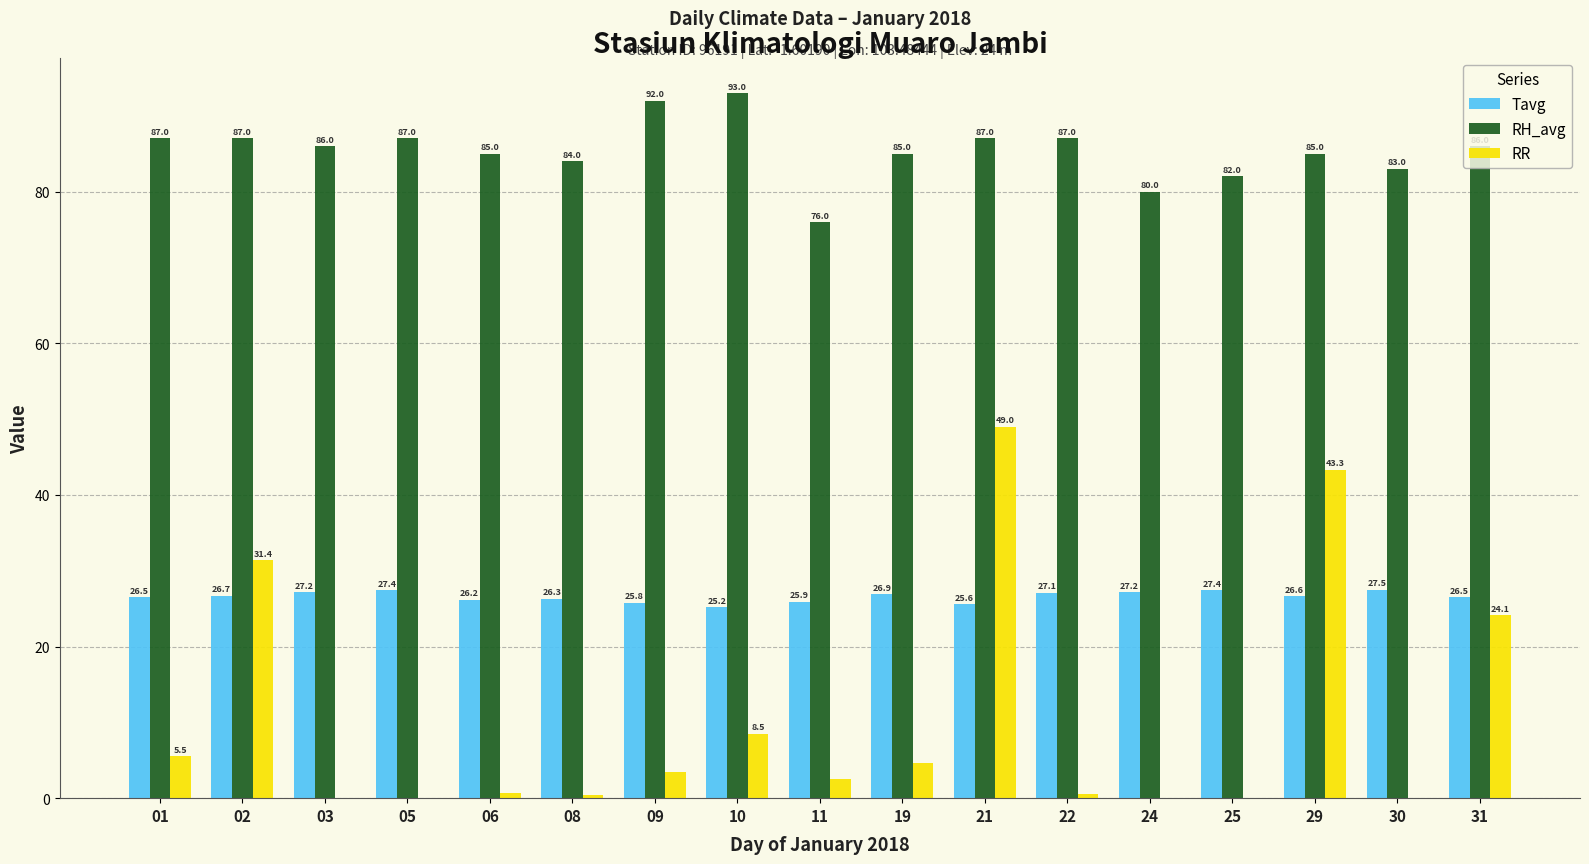

Is it true that RR equals 2.5 at 11?

True